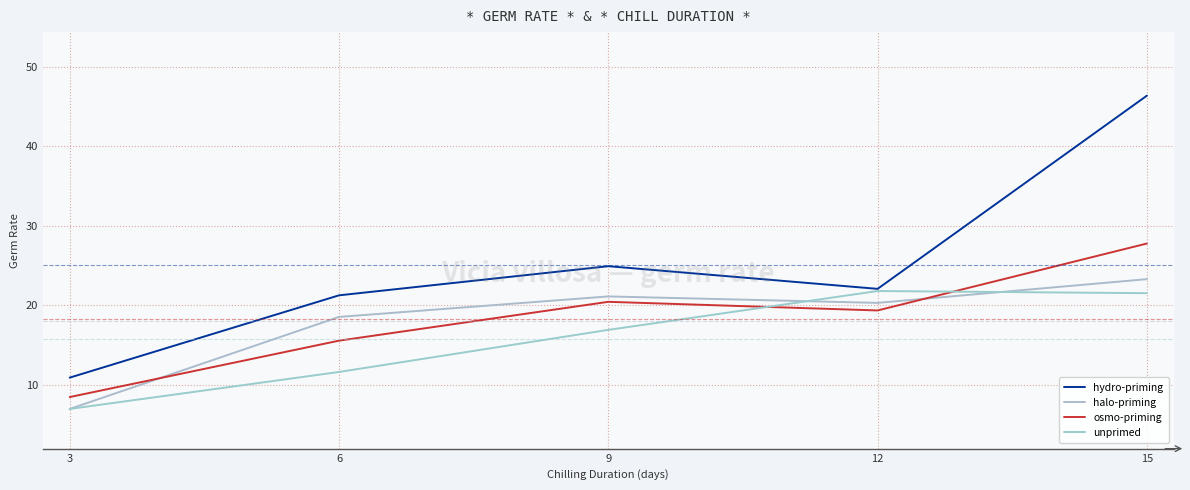

Is this an area chart (filled region under the line)?

No